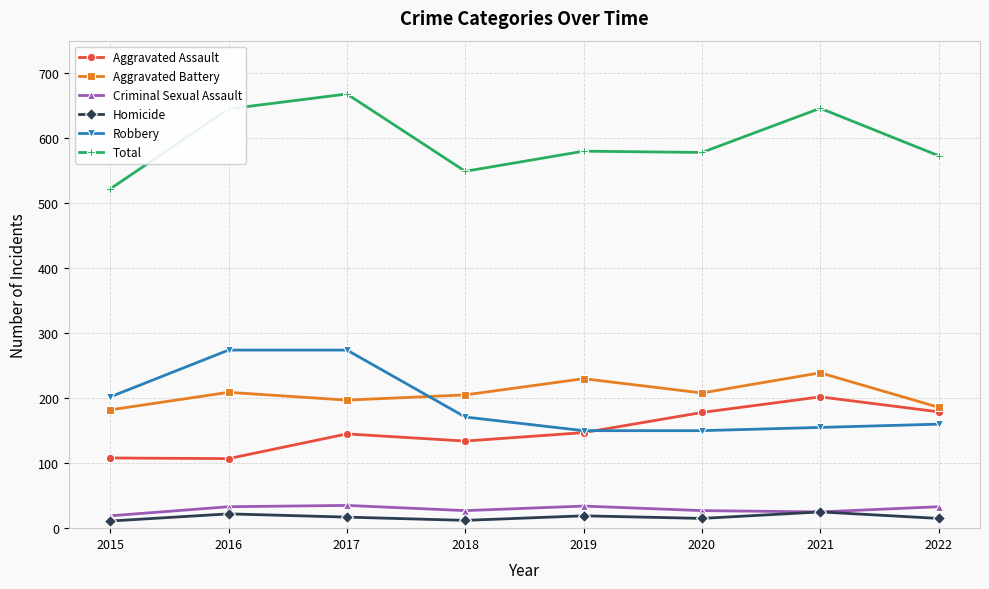

What is the difference between the second highest and second lowest values in the Homicide series?

10